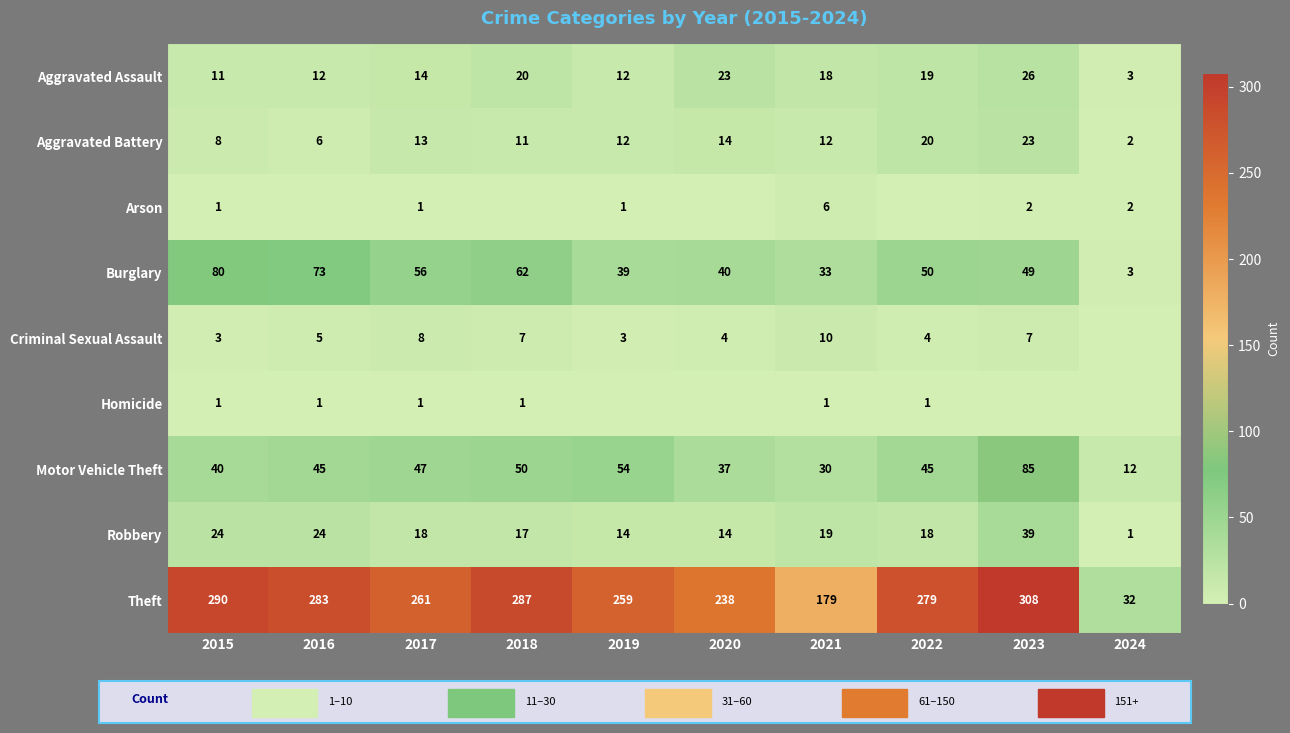

Which category has the lowest value in the Aggravated Assault series?

2024